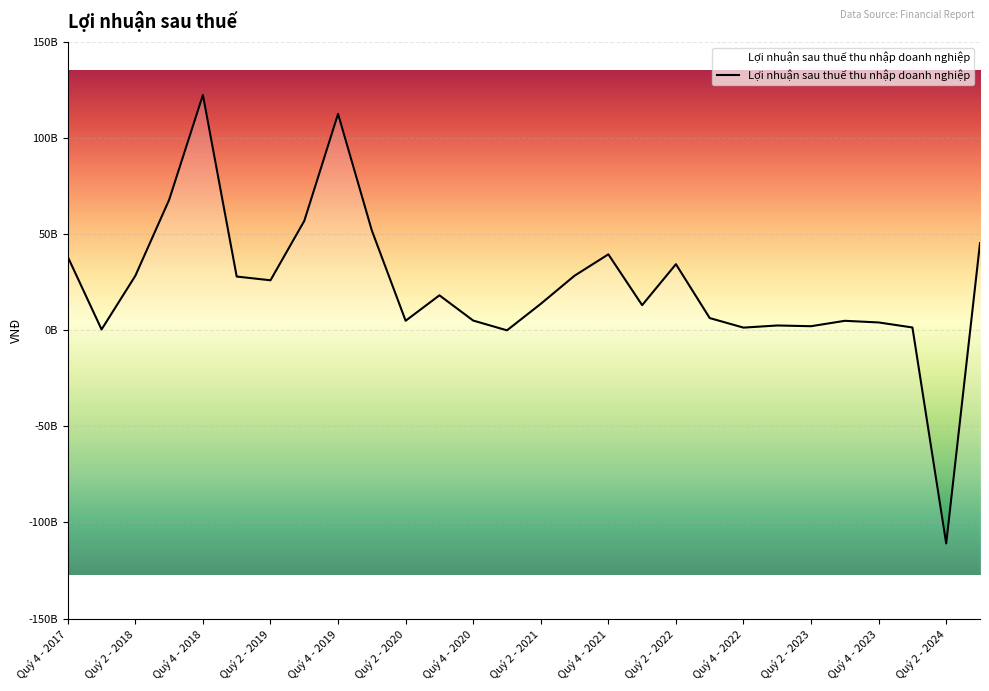

Which has a higher value, 23 or Quý 4 - 2021?

Quý 4 - 2021